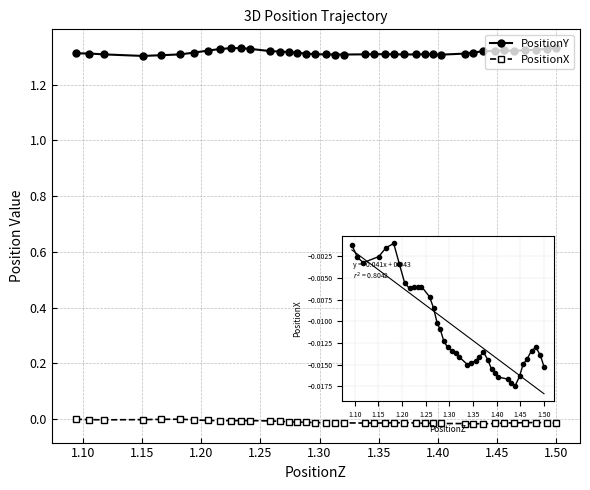

Which series has the largest total across all categories?

PositionY